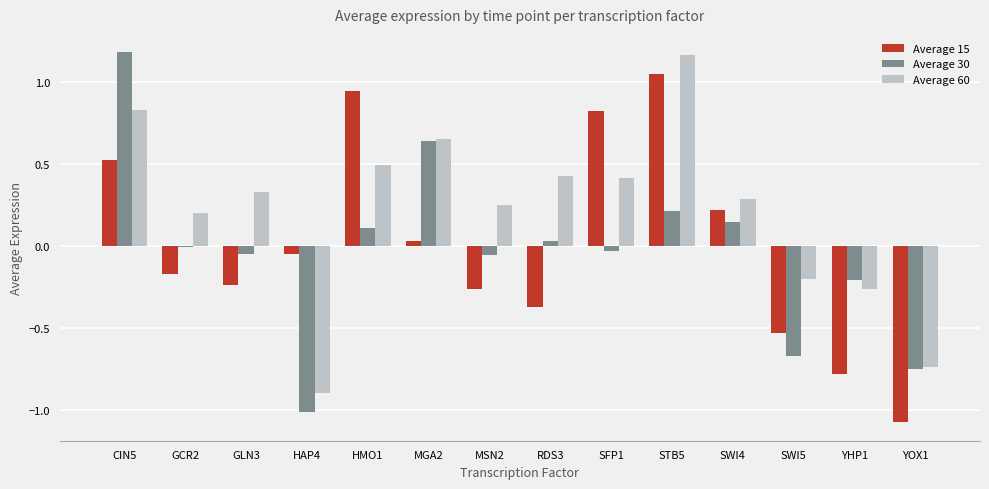

Which series changed the most between MSN2 and SWI4?

Average 15